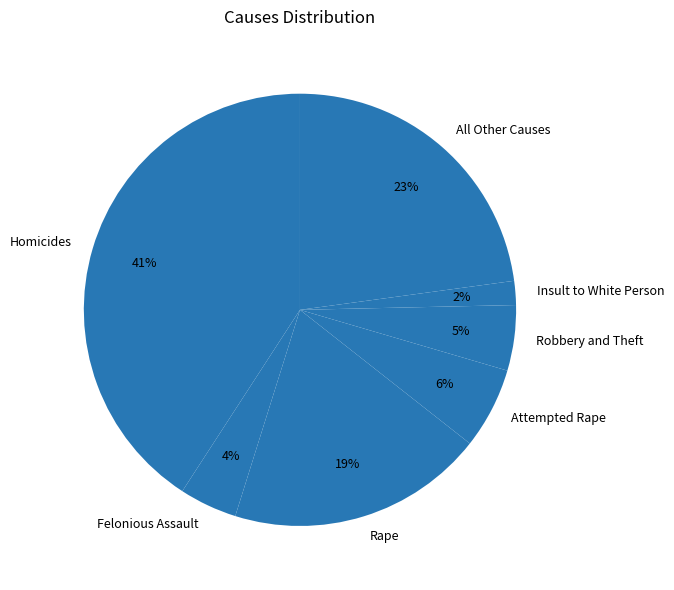

Combined, do Robbery and Theft and Attempted Rape account for over 50%?

No